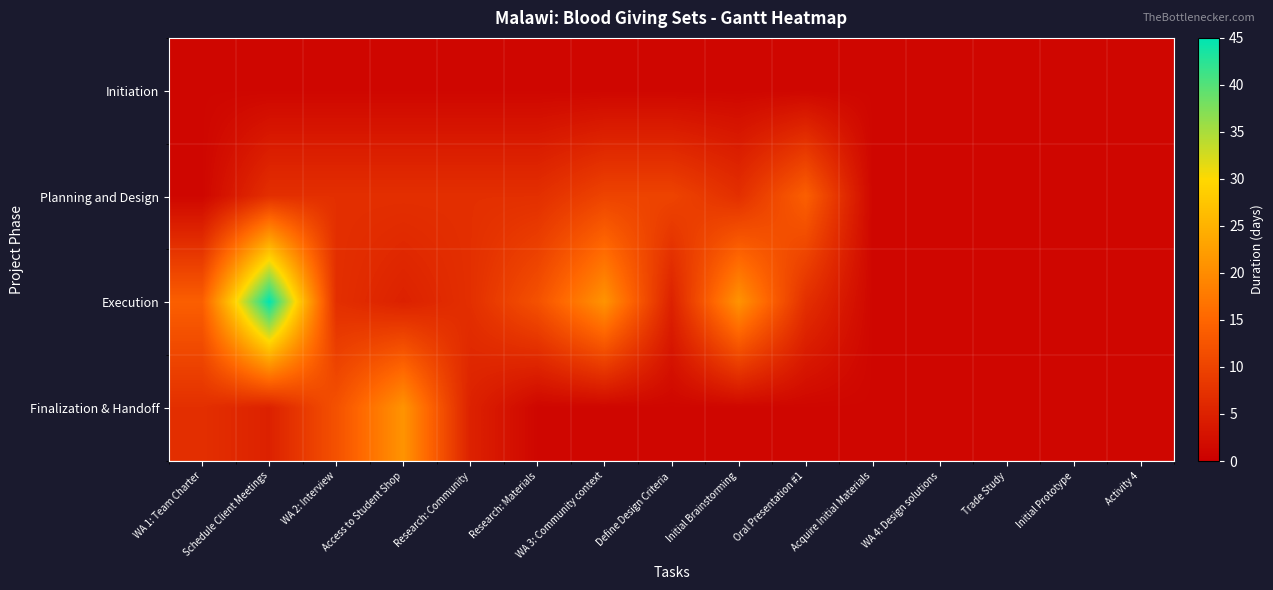

What is the difference between the highest and lowest values at Oral Presentation #1?

13